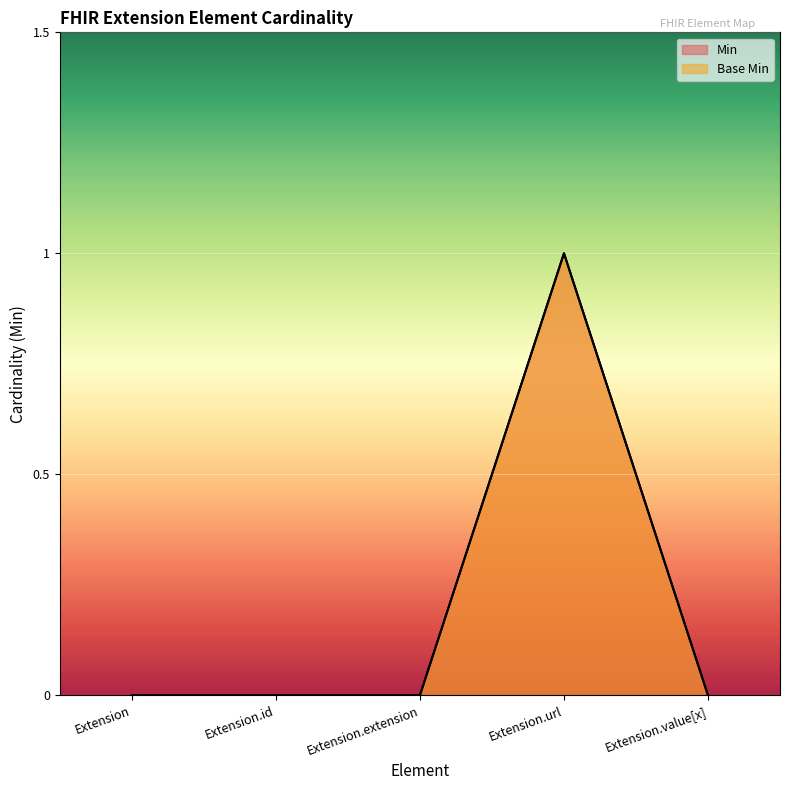

True or false: Base Min and Min cross at least once.

False